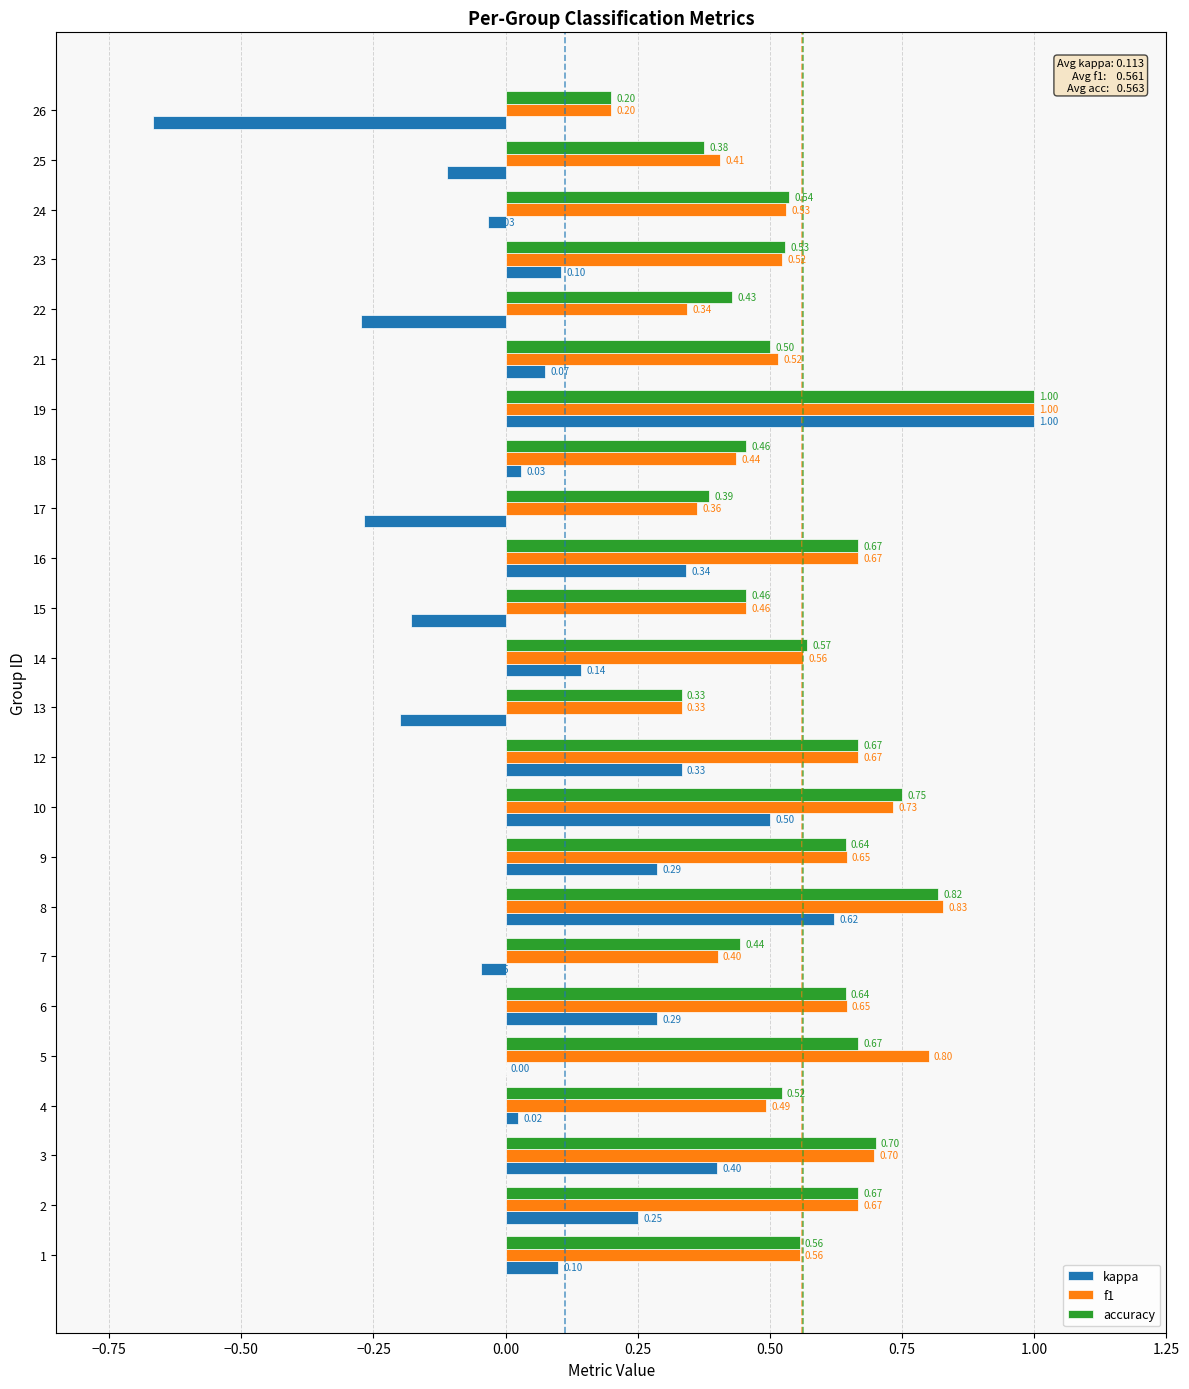

Which series has the widest spread of values?

kappa